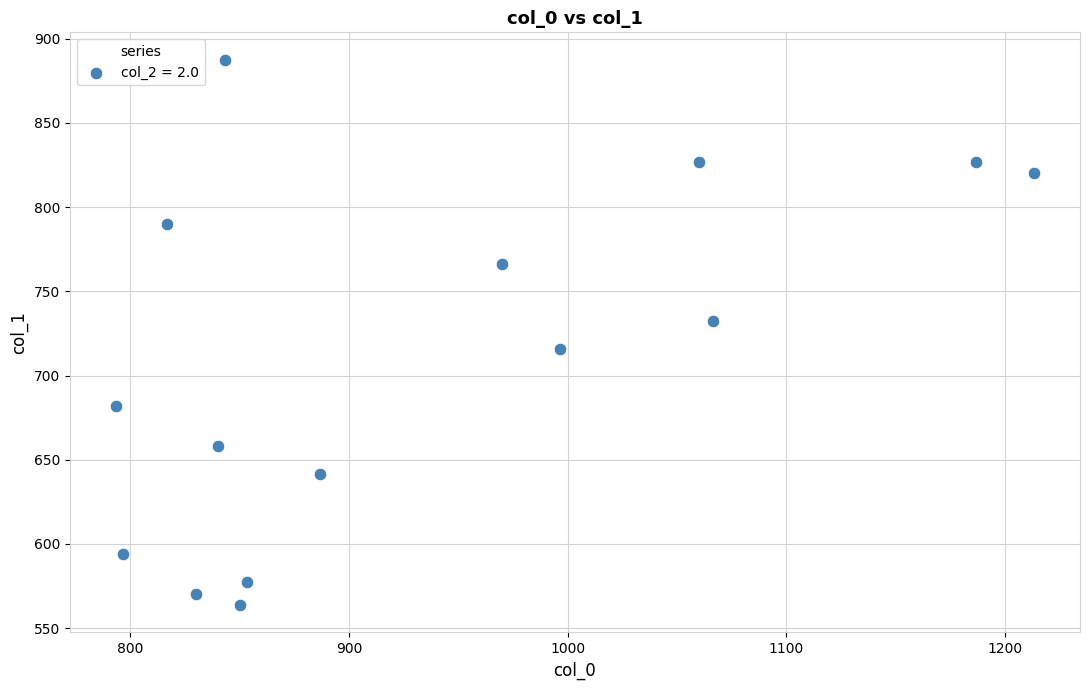

What is the range of X values (max minus min)?

420.0